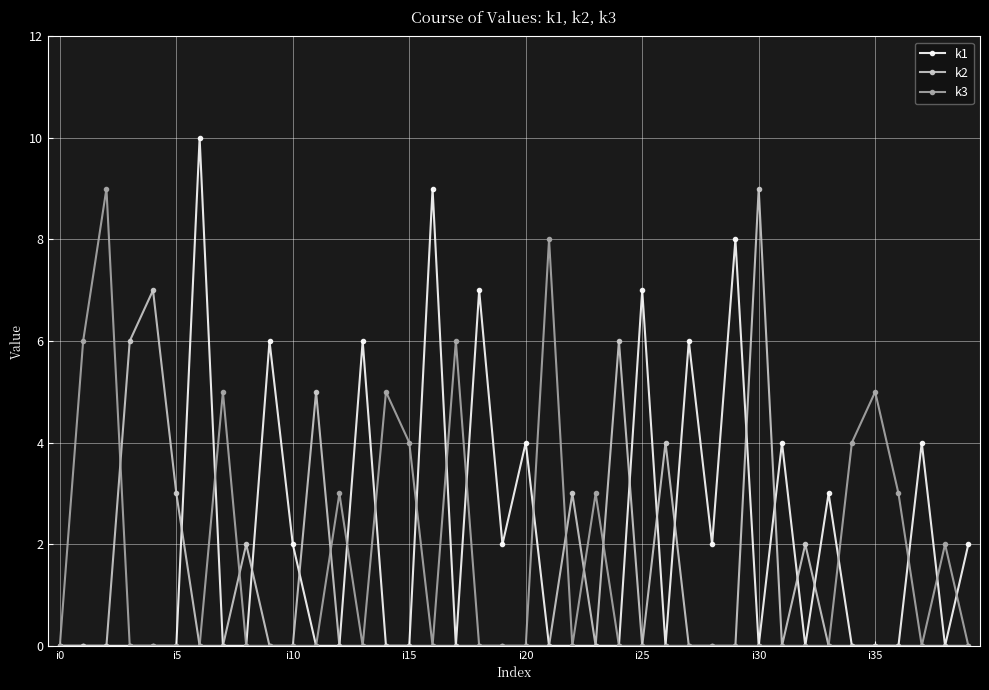

What is the greatest value displayed?

10